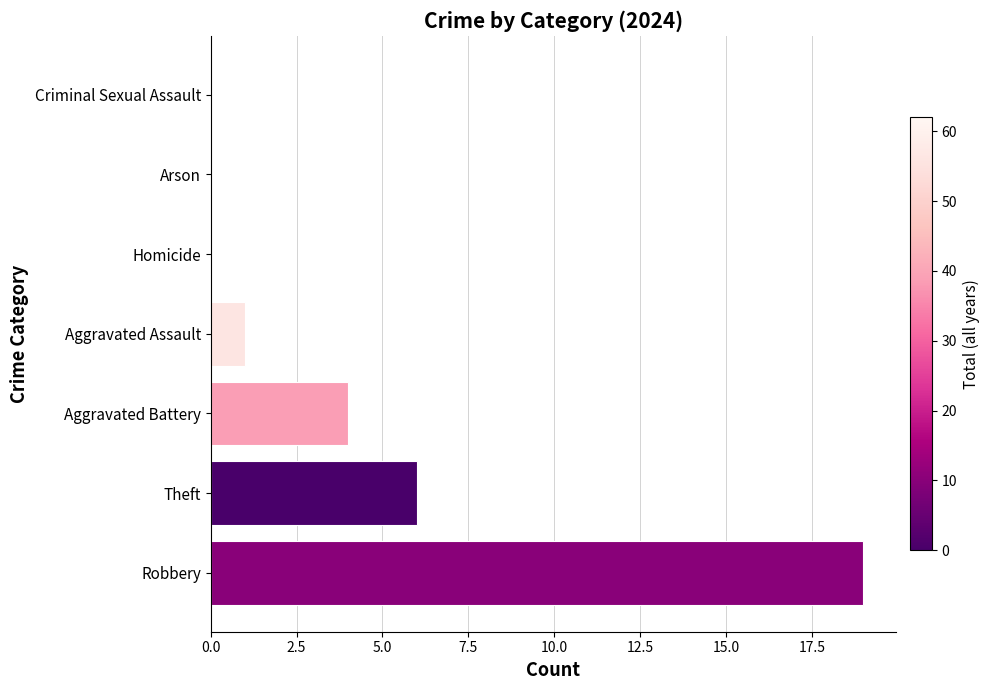

At which label is the value closest to 9?

Theft